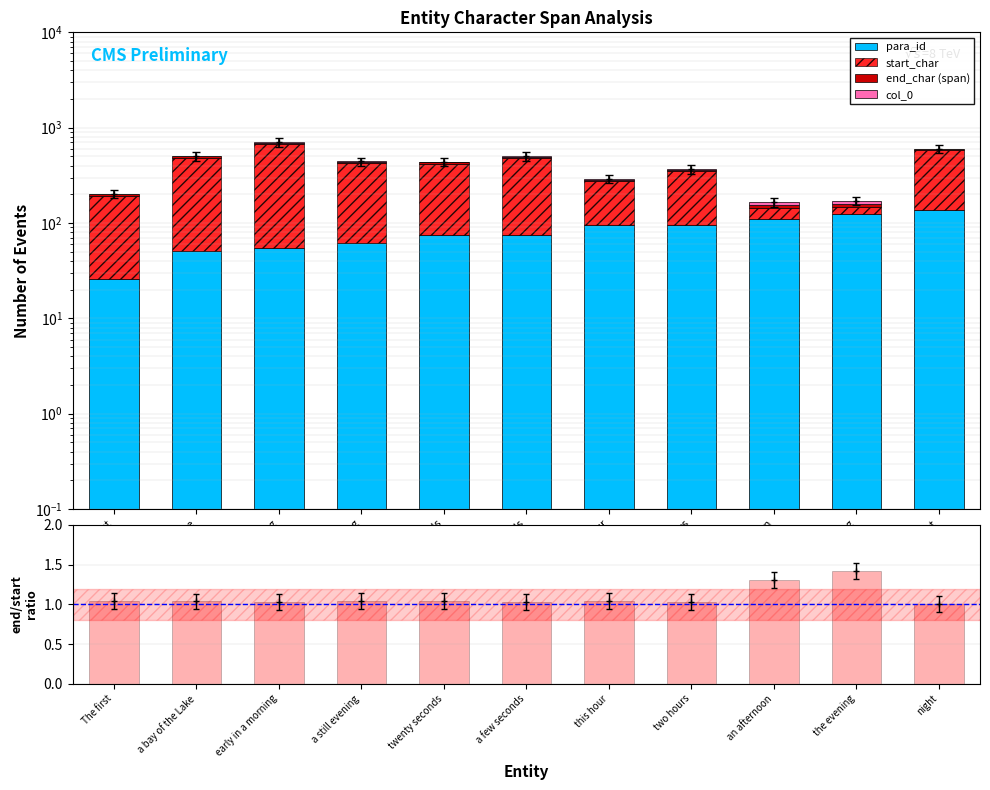

List the series in order of their peak value, lowest first.

end_char/start_char ratio, col_0, end_char (span), para_id, start_char